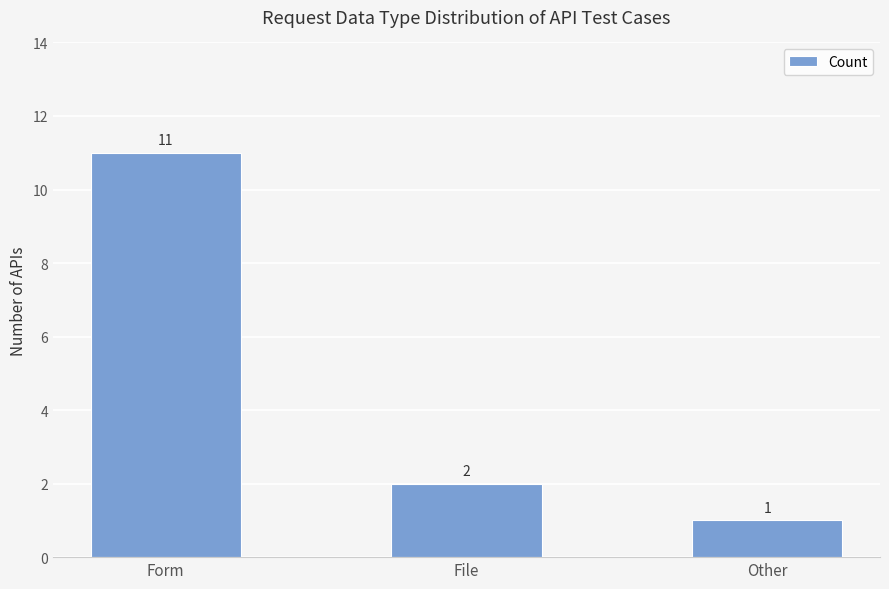

How many series are shown in this chart?

1